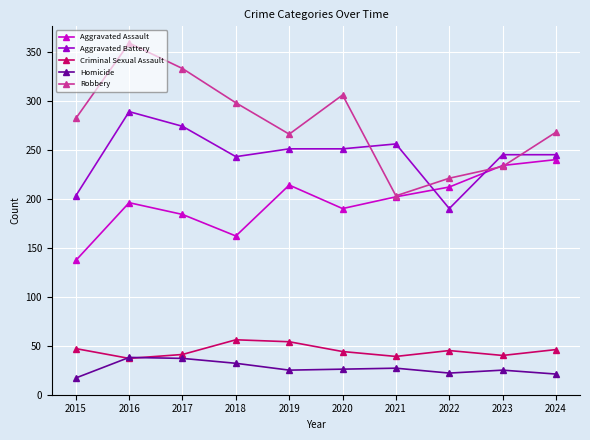

What is the total value across all series at 2018?

791